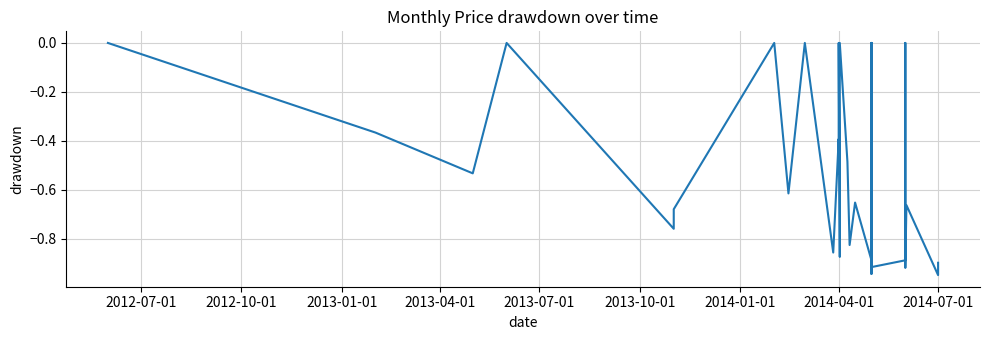

What is the difference between the second highest and minimum values?

0.9